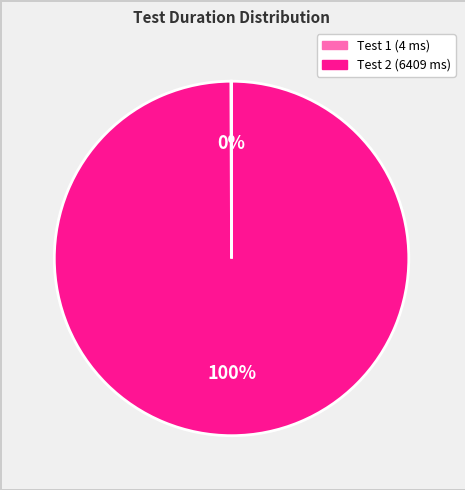

Does any single category account for the majority?

Yes